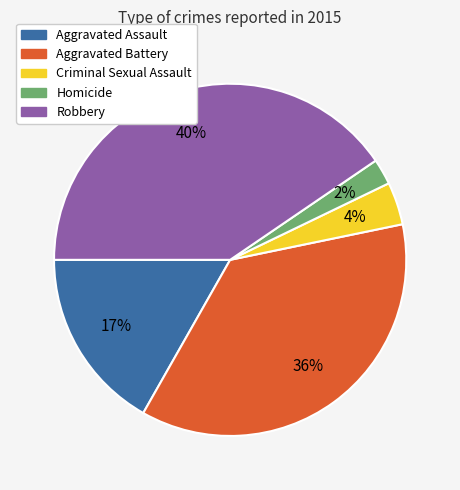

To the nearest percent, what percentage of the pie is Homicide?

2%